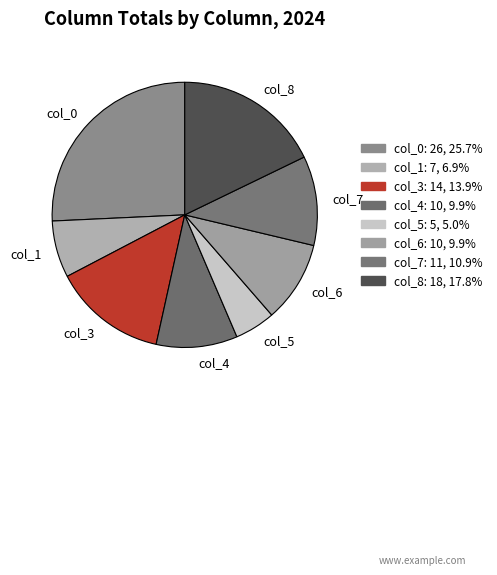

Approximately how many times larger is the value at col_3 compared to col_7?

1.3